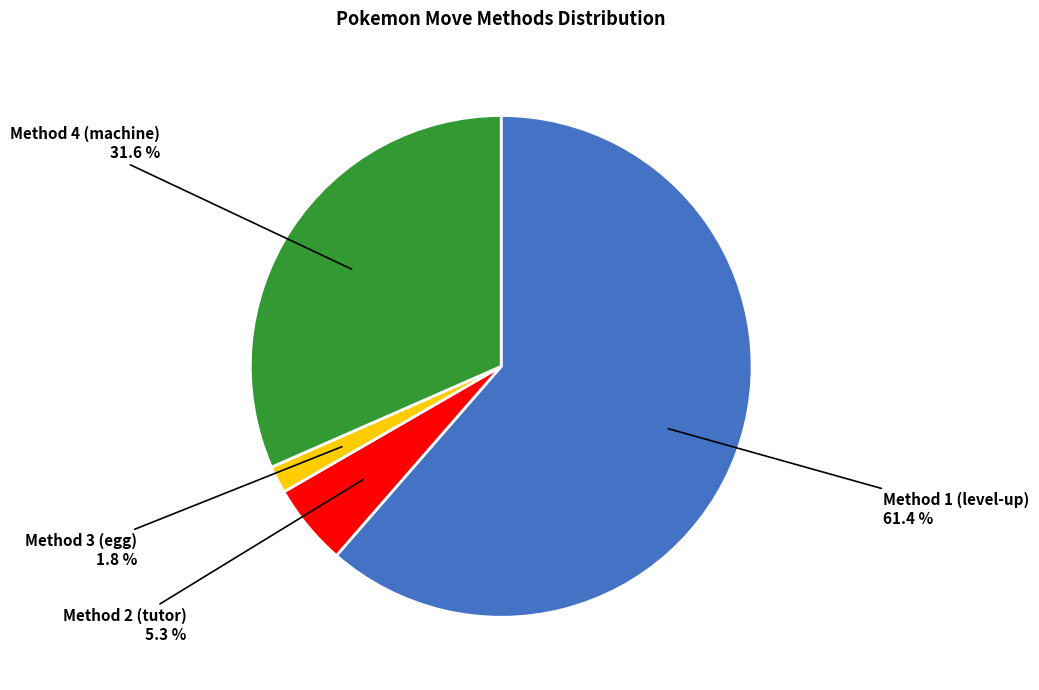

To the nearest percent, what portion does Method 4 represent?

32%